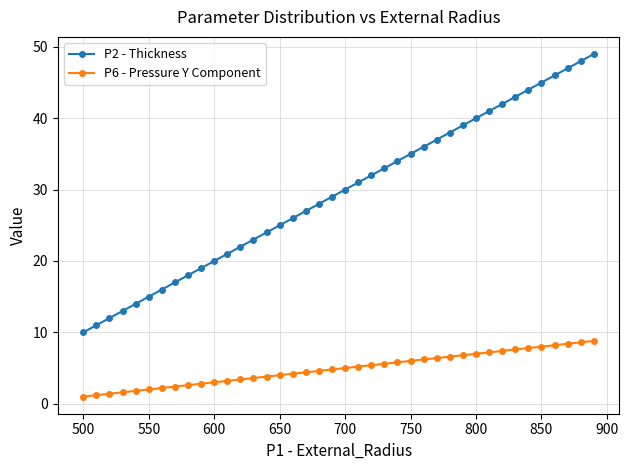

At how many categories does at least one series exceed 5?

40